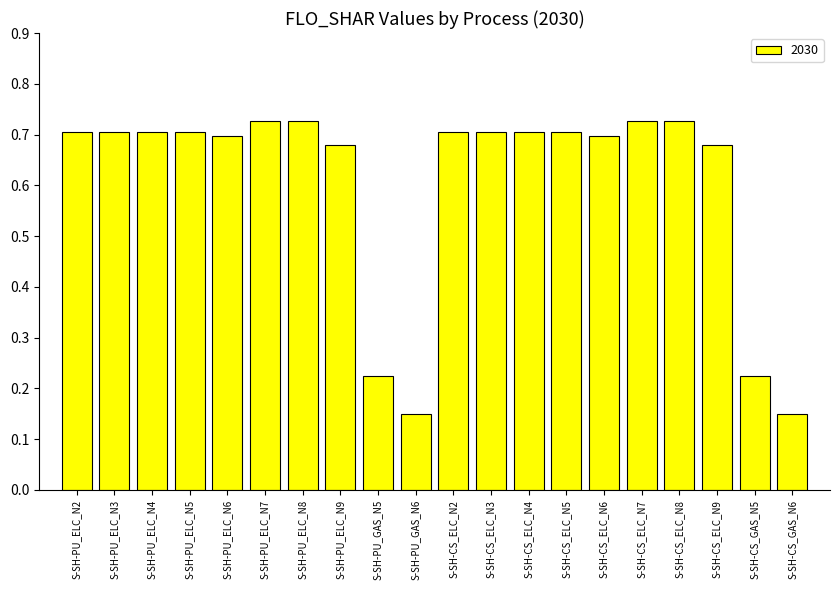

Count the values in the range 0 to 1.

20